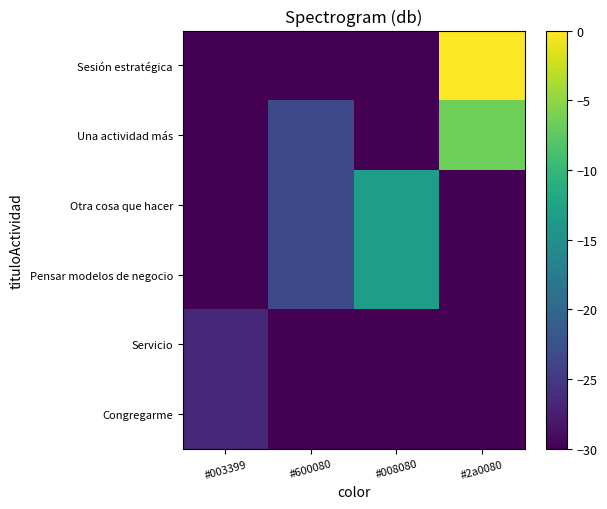

Reading left to right, transcribe all the data shown in this chart.

row_0: -26.7	-30.0	-30.0	-30.0
row_1: -26.7	-30.0	-30.0	-30.0
row_2: -30.0	-23.3	-13.3	-30.0
row_3: -30.0	-23.3	-13.3	-30.0
row_4: -30.0	-23.3	-30.0	-6.7
row_5: -30.0	-30.0	-30.0	0.0